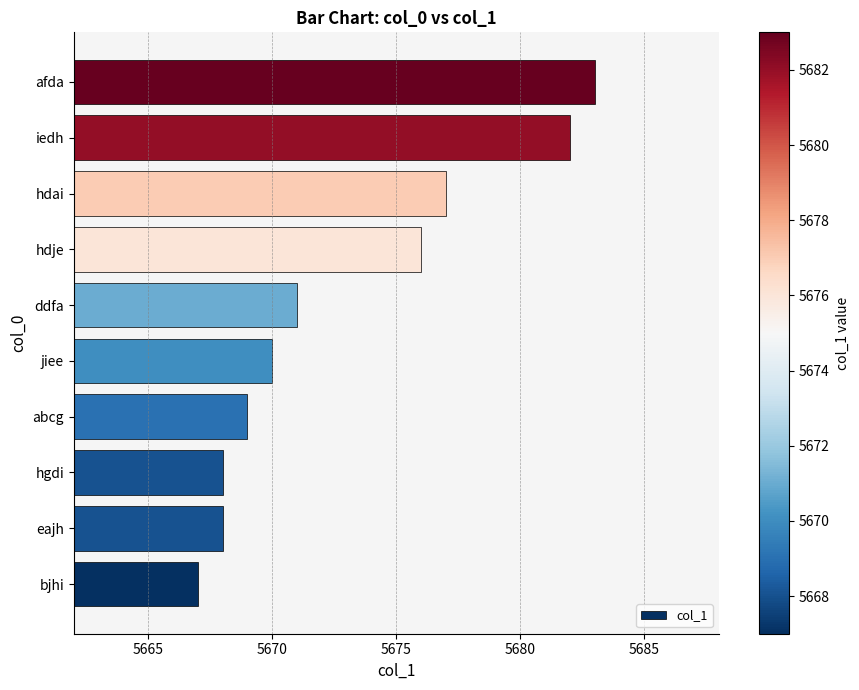

What is the ratio of the value at ddfa to the value at hgdi?

1.0